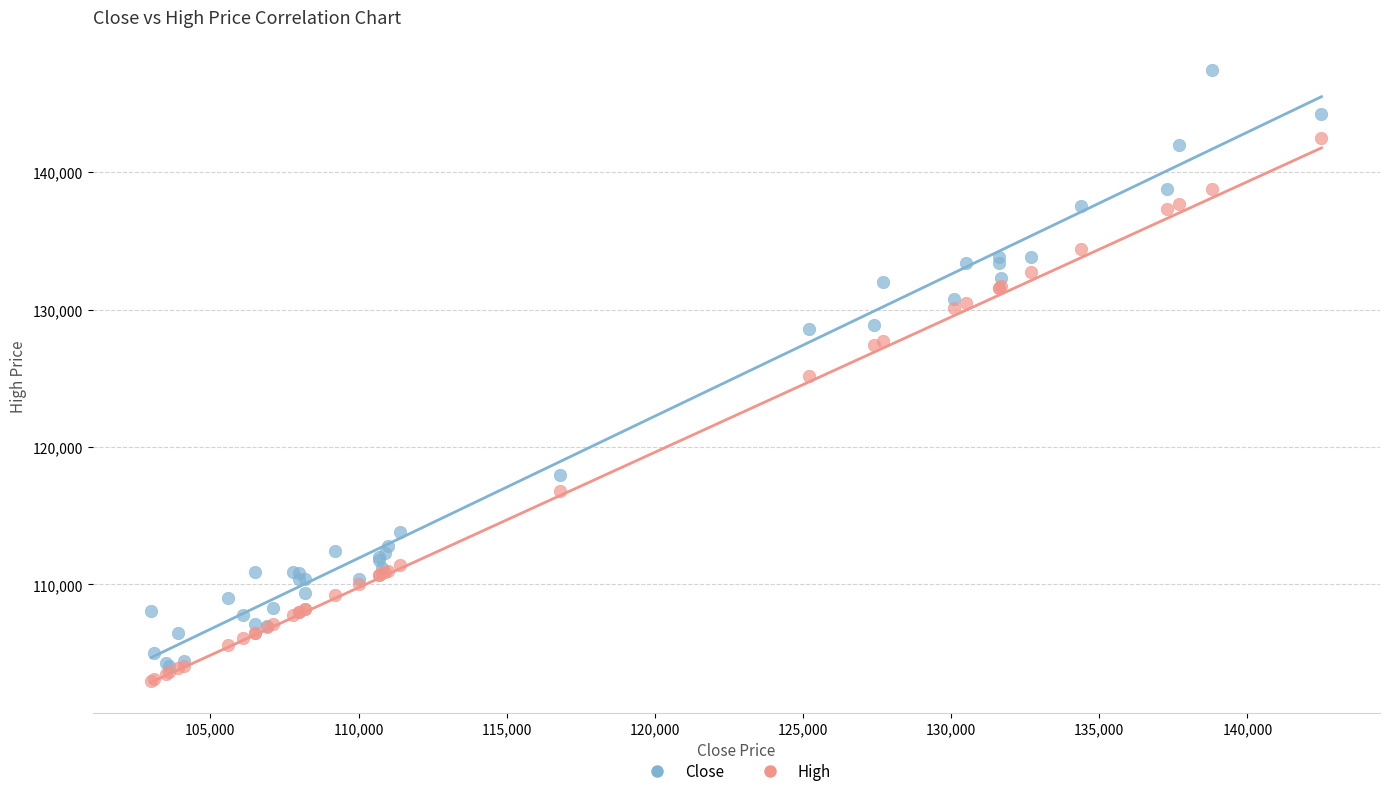

Which series has the largest Y range (max minus min)?

Close